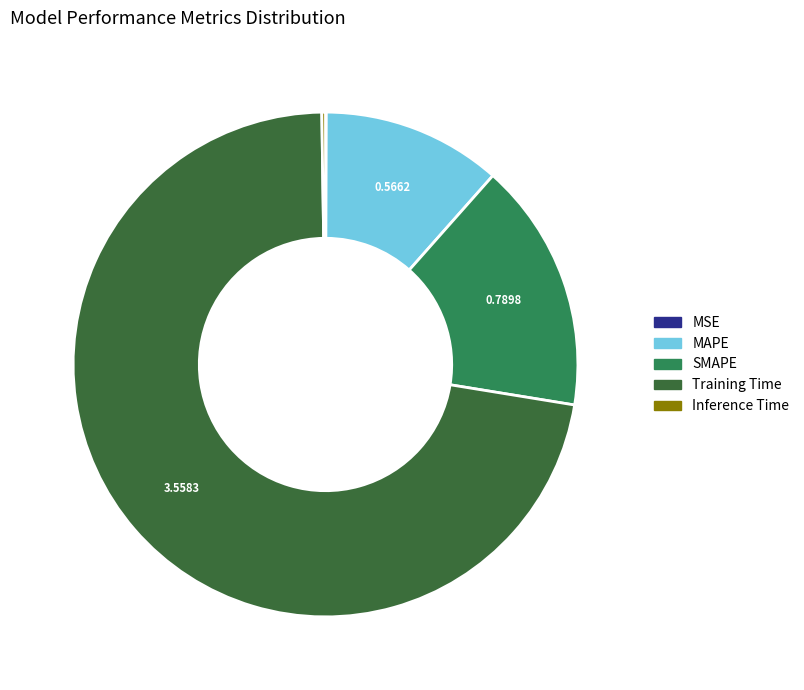

Is there any slice that represents more than half of the pie?

Yes